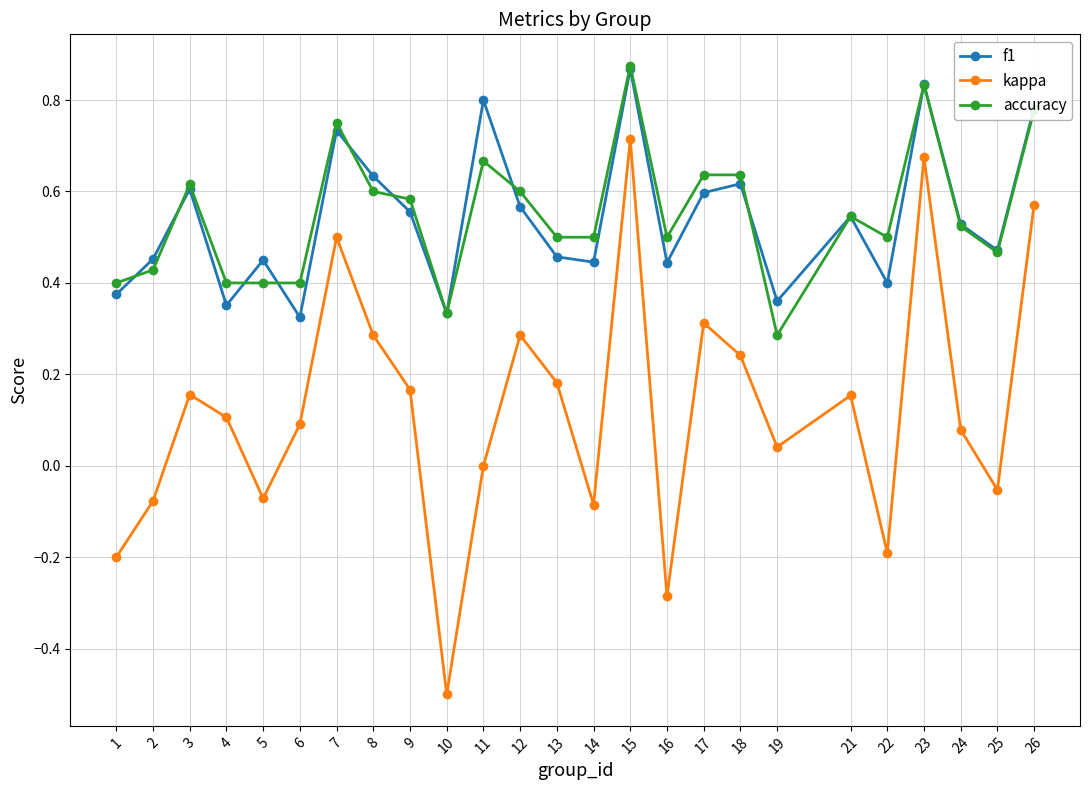

True or false: f1 has more than 1 interior local peaks.

True